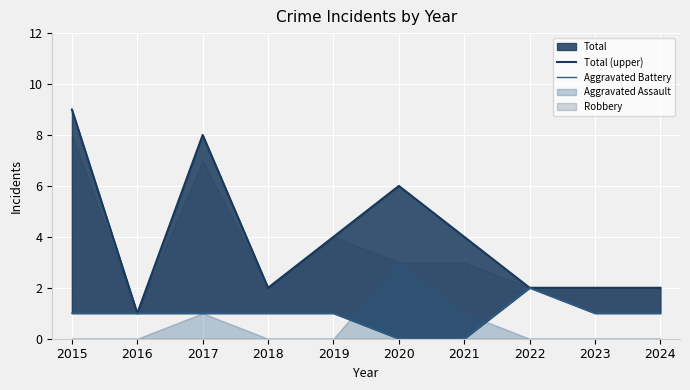

At which label does Aggravated Battery reach its minimum?

2020